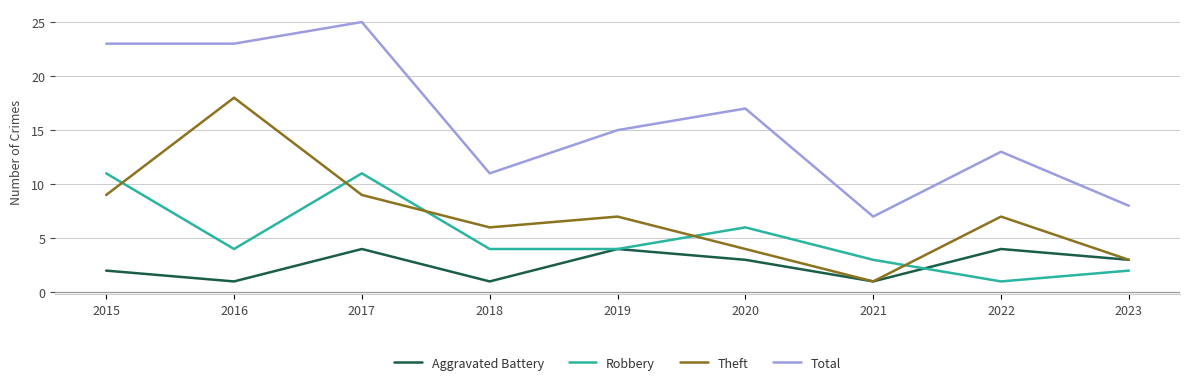

At which label does Aggravated Battery first exceed 3?

2017